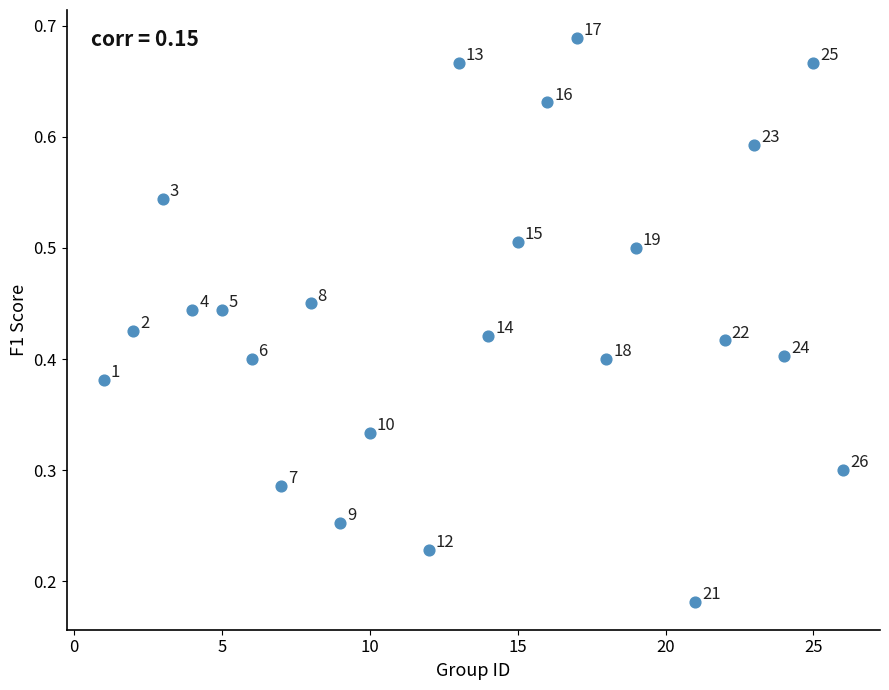

What is the range of X values (max minus min)?

25.0